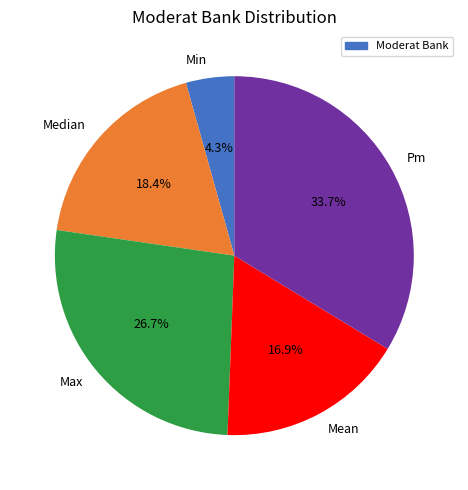

To the nearest percent, what is the difference between the largest and smallest slice percentages?

29%